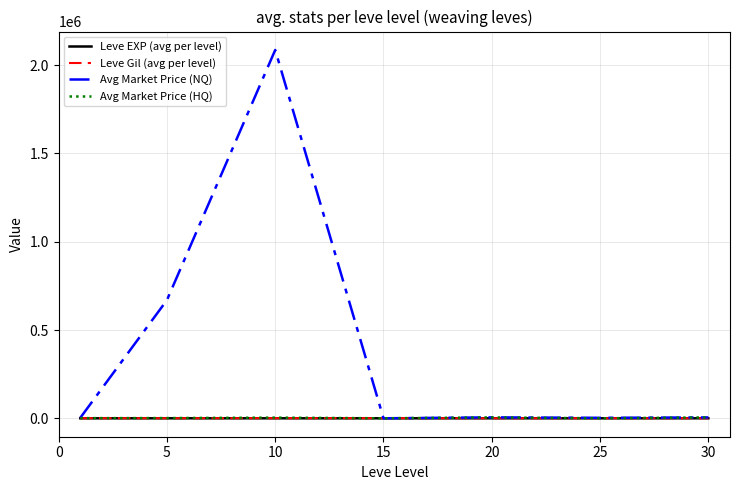

What are all the series names shown in the legend?

Leve EXP (avg per level), Leve Gil (avg per level), Avg Market Price (NQ), Avg Market Price (HQ)